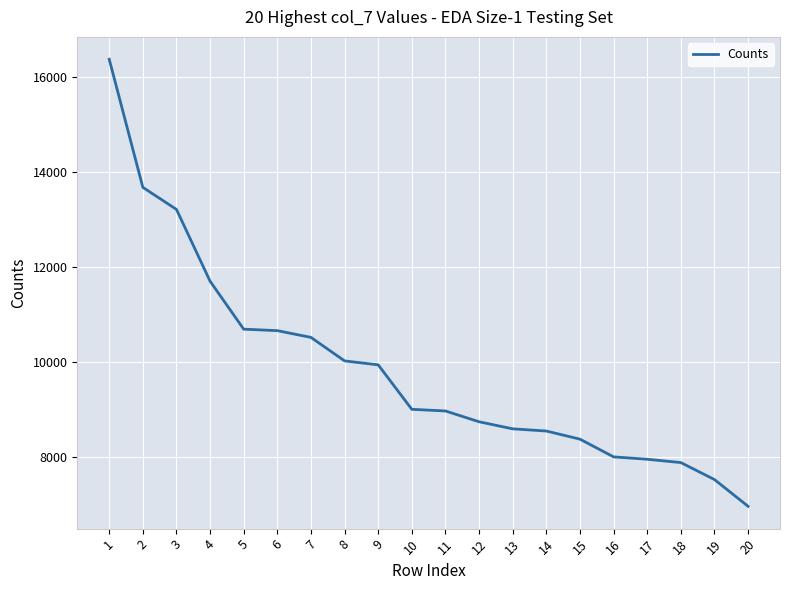

Which has a higher value, 15 or 17?

15